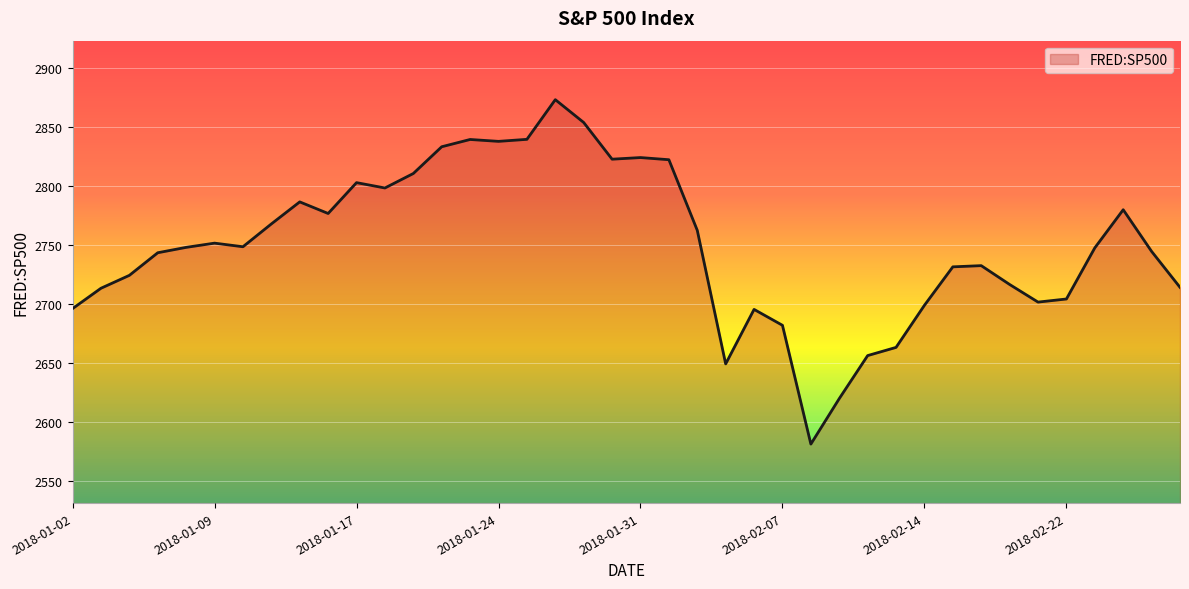

What is the greatest value displayed?

2872.9